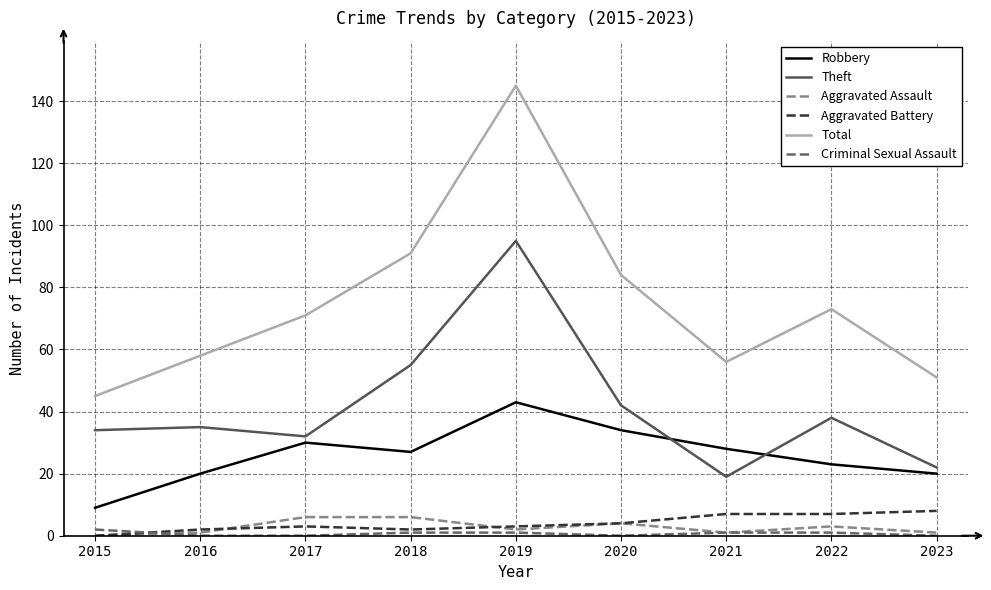

What is the approximate value of Theft at 2019?

95